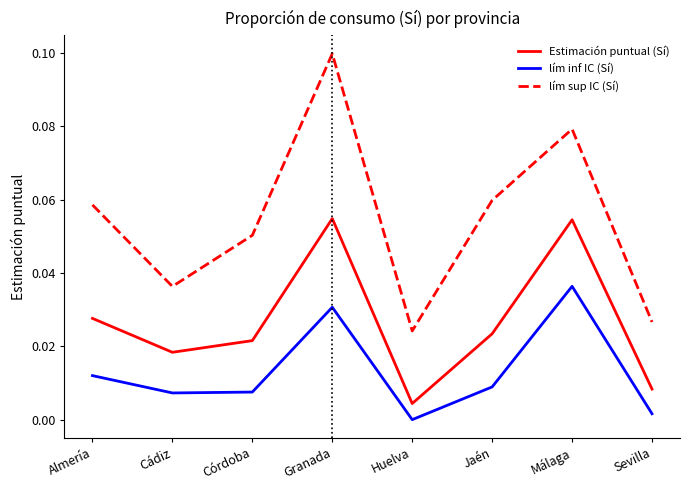

At which label does lím sup IC (Sí) reach its minimum?

Huelva